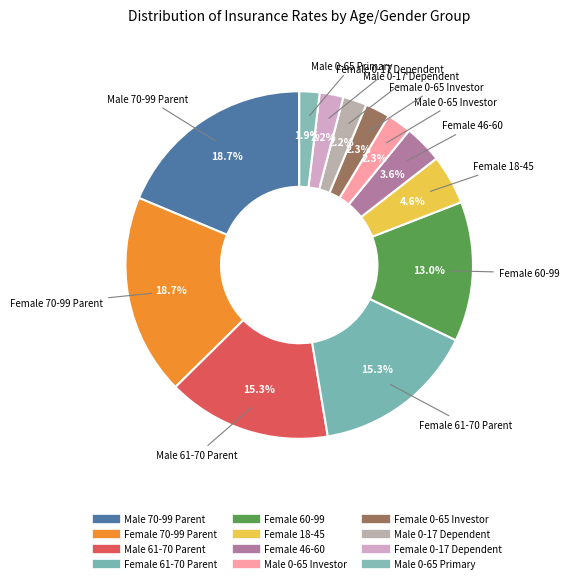

Count the number of slices in the pie.

12